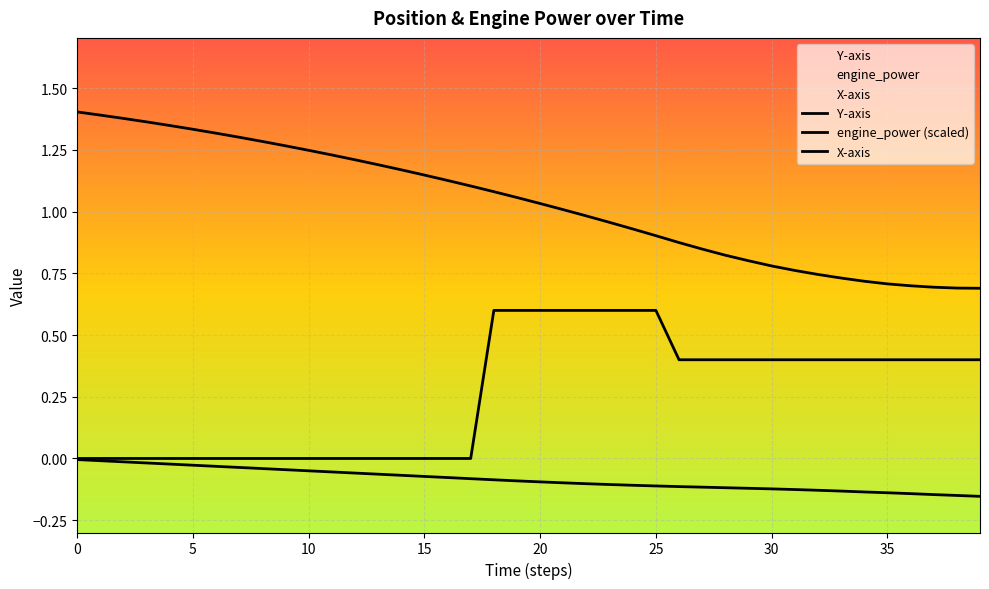

Which series has the widest spread of values?

Y-axis